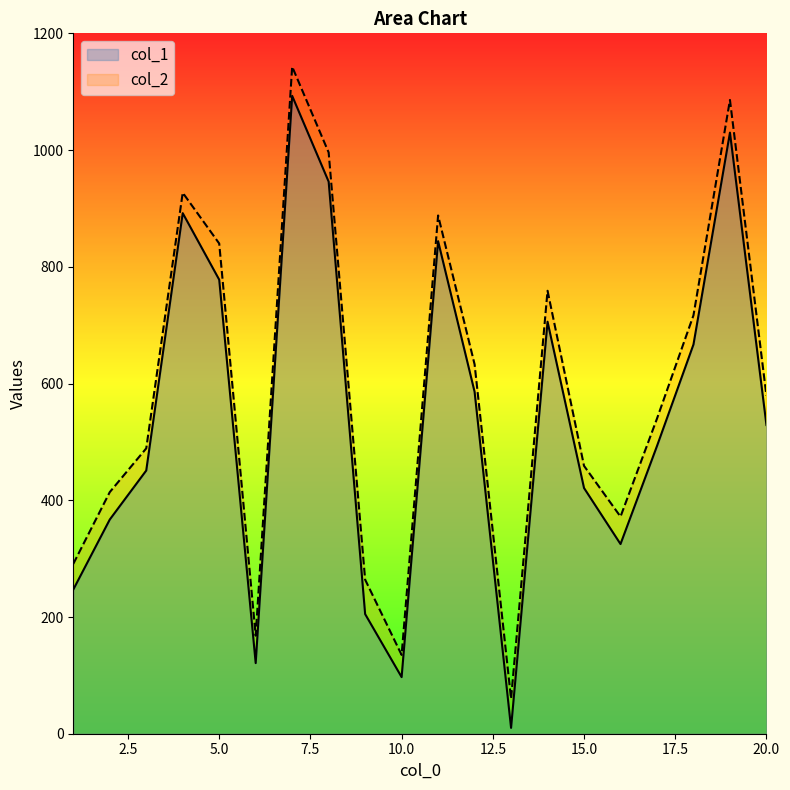

True or false: col_1 and col_2 cross at least once.

False